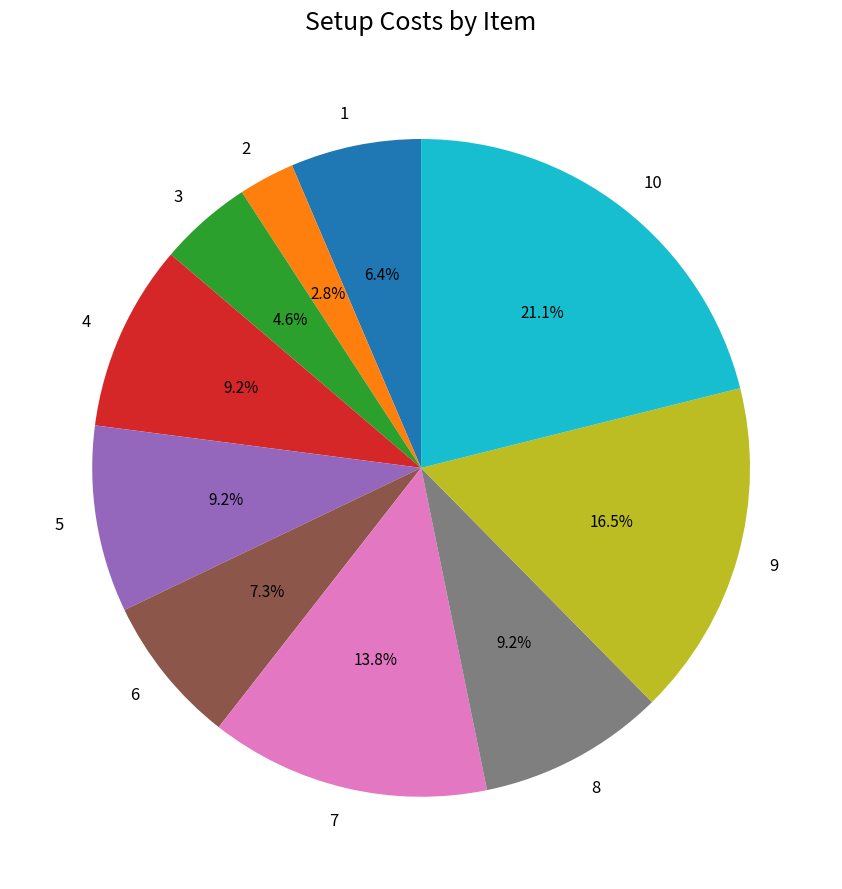

How many slices are in this pie chart?

10